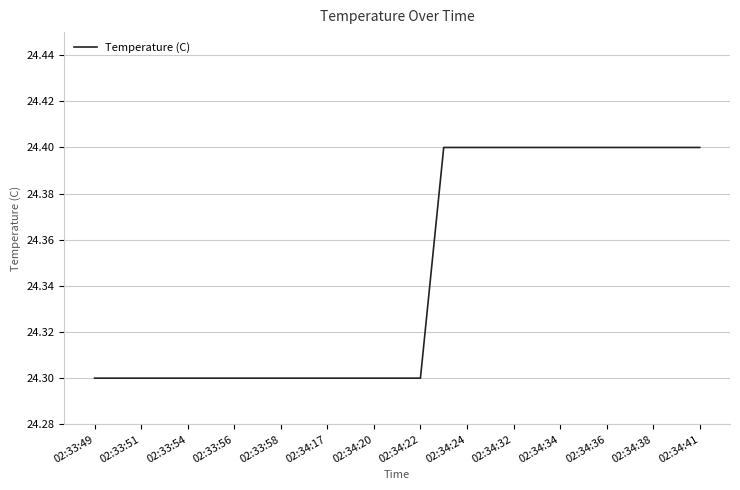

How many values are between 24 and 25?

27